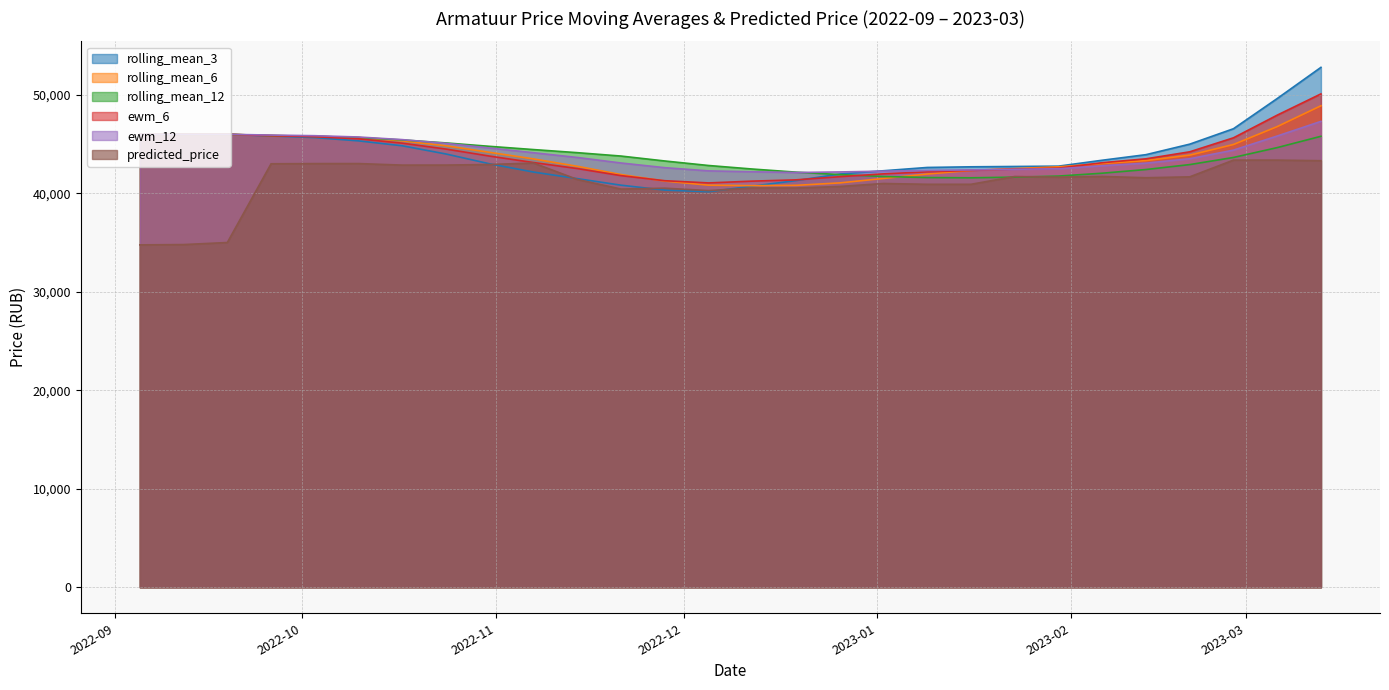

What is the difference between the rolling_mean_3 values at 2022-11-14 and 2022-09-19?

4500.0